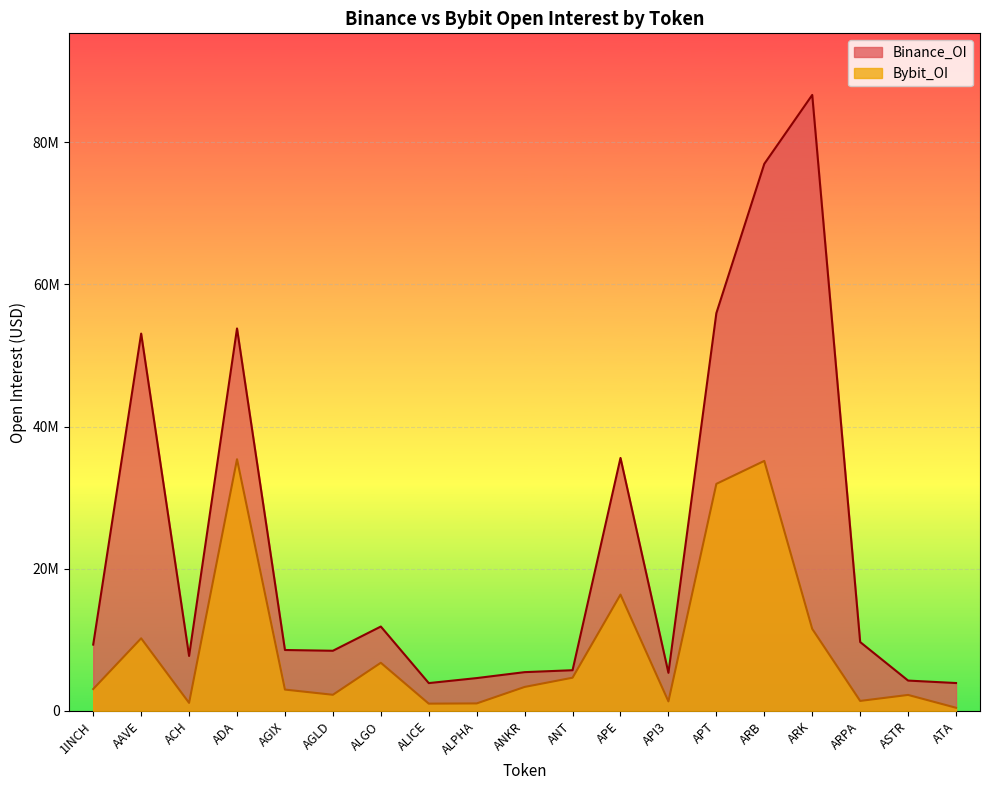

List the series in order of their overall mean, highest first.

Binance_OI, Bybit_OI